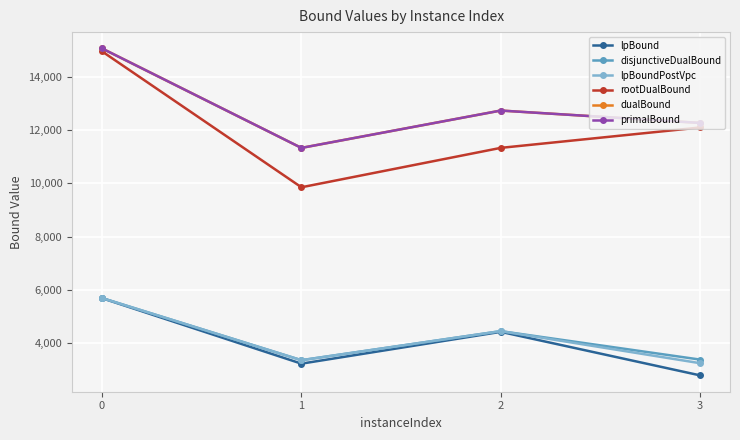

Reading left to right, list all the values displayed in this chart.

lpBound: 0=5678.6	1=3214.8	2=4412.0	3=2773.7
disjunctiveDualBound: 0=5683.4	1=3345.2	2=4438.8	3=3367.7
lpBoundPostVpc: 0=5683.4	1=3345.2	2=4438.8	3=3232.1
rootDualBound: 0=14967.4	1=9853.0	2=11336.3	3=12103.4
dualBound: 0=15078.0	1=11335.0	2=12741.0	3=12275.0
primalBound: 0=15078.0	1=11335.0	2=12741.0	3=12275.0